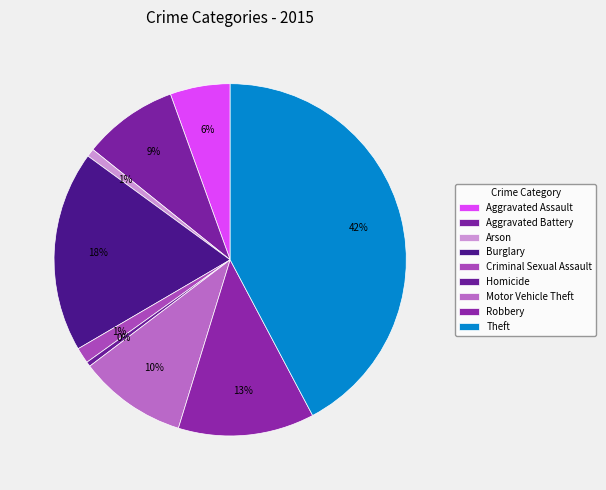

True or false: Theft accounts for 42% of the total.

True